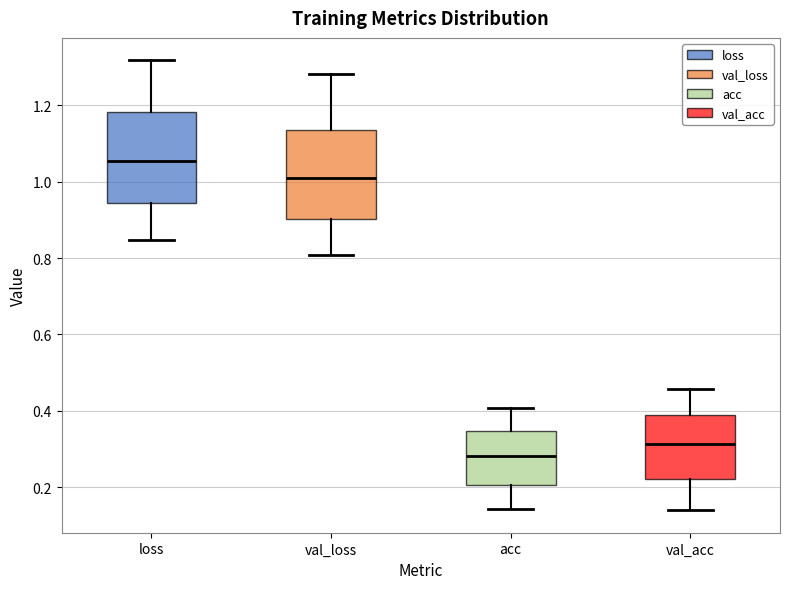

Where does the upper whisker of the box for val_loss end on the y-axis? The values are not printed on the chart, so give them approximately, as read against the axis.

1.28